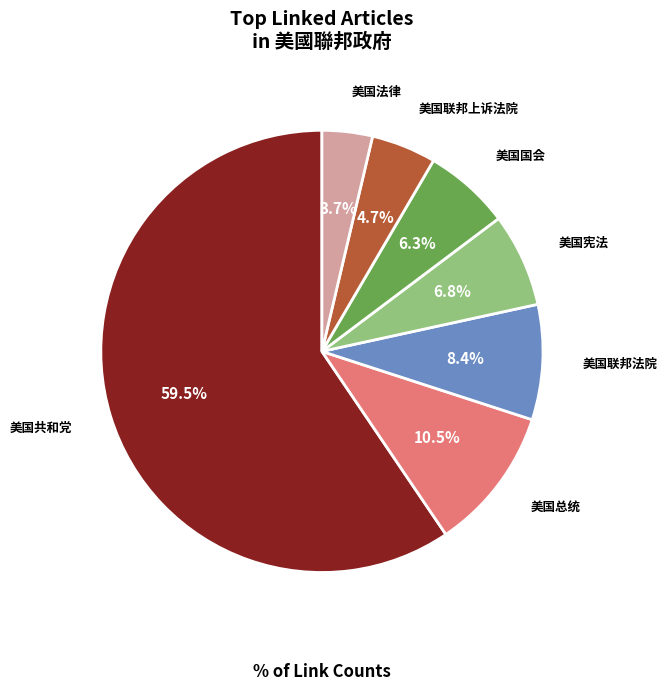

Does any single category account for the majority?

Yes